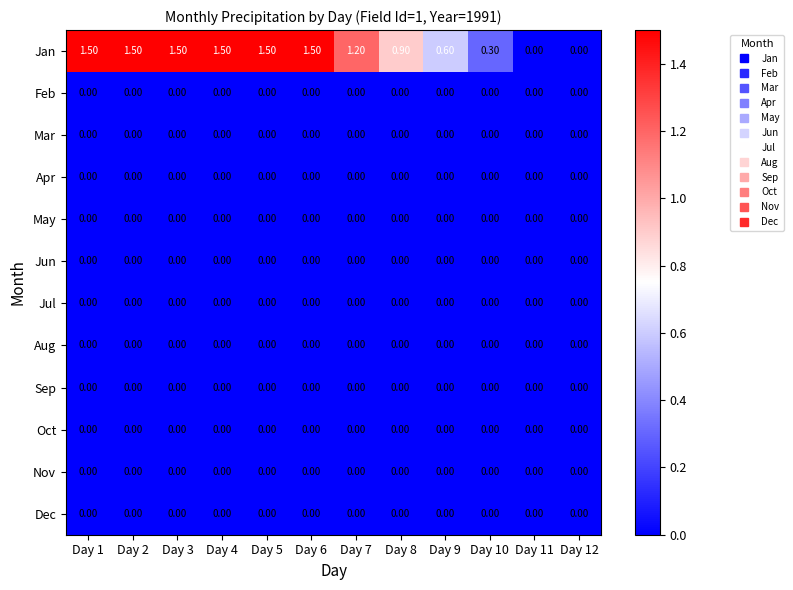

What is the spread (max minus min) of values at Day 7?

1.2